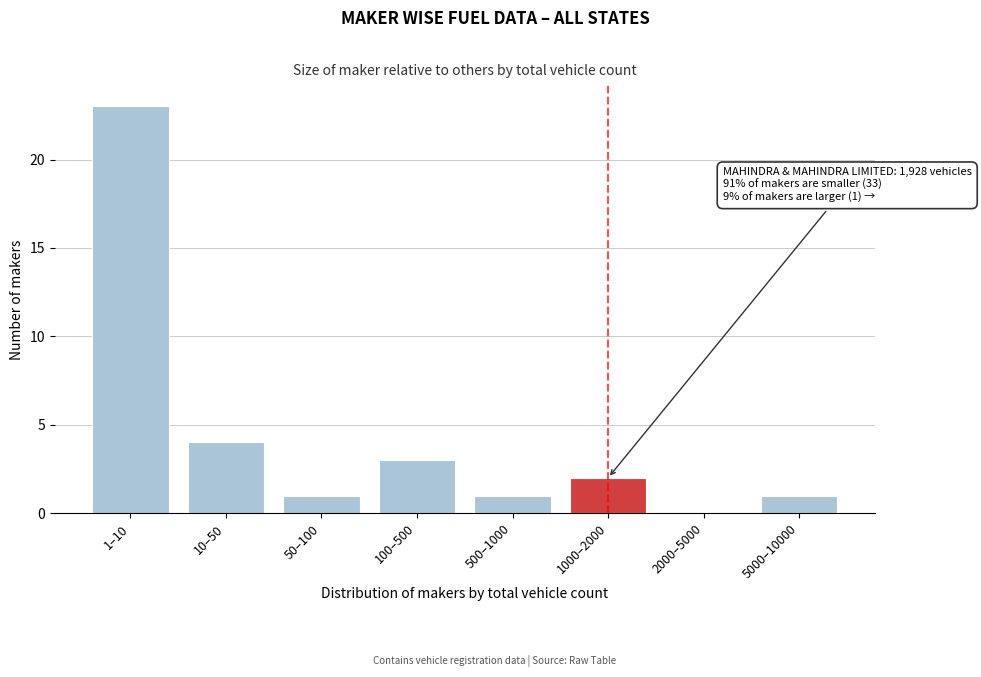

Reading right to left, what are all the values shown in this chart?

5000–10000=1	2000–5000=0	1000–2000=2	500–1000=1	100–500=3	50–100=1	10–50=4	1–10=23